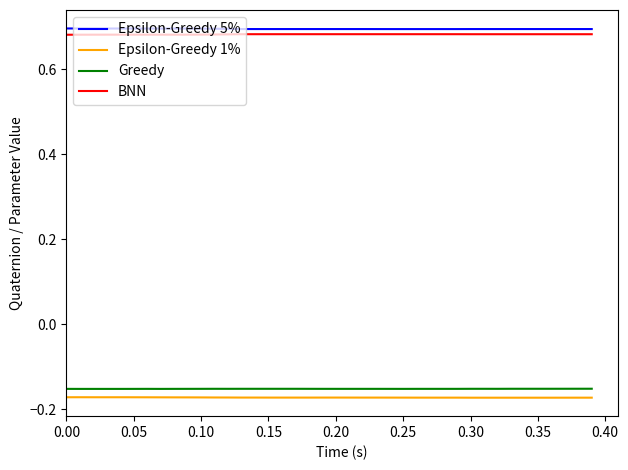

True or false: Greedy and Epsilon-Greedy 5% intersect in this chart.

False